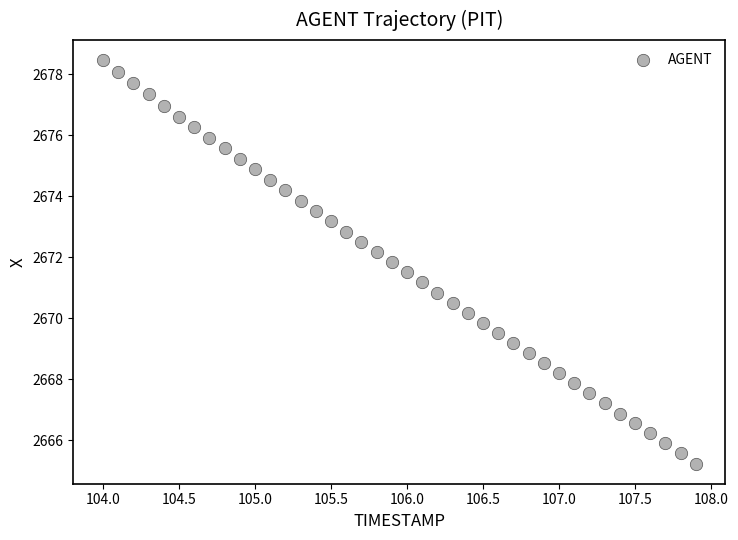

What is the range of X values (max minus min)?

3.9